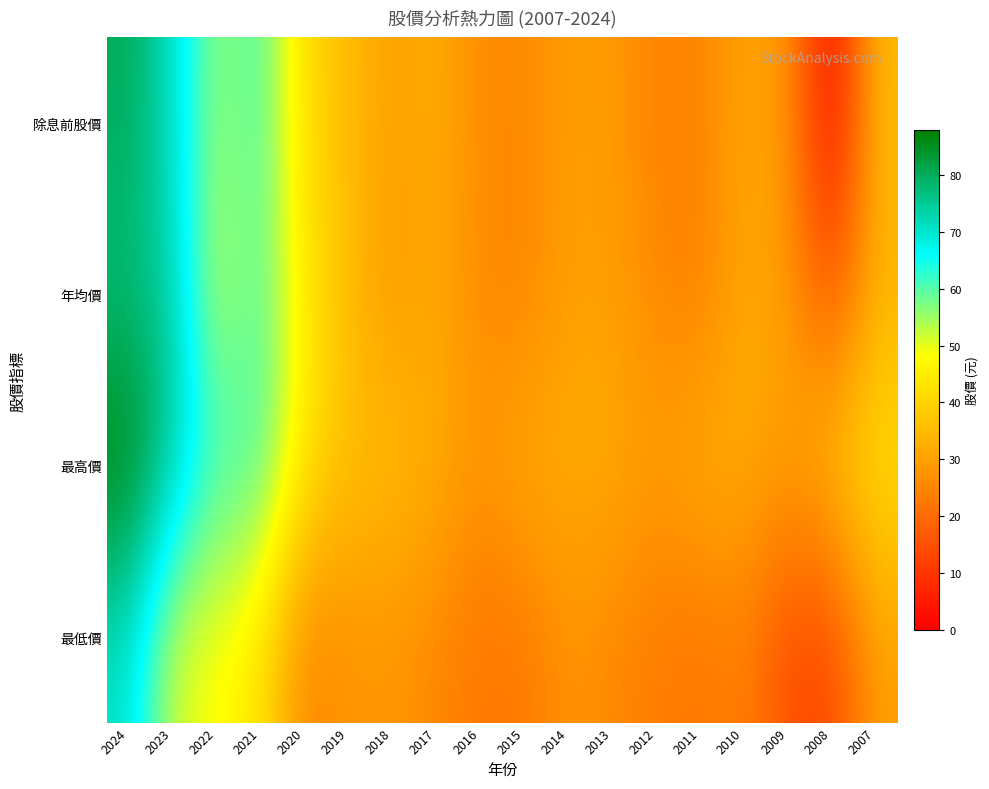

At how many categories does at least one series exceed 2?

18